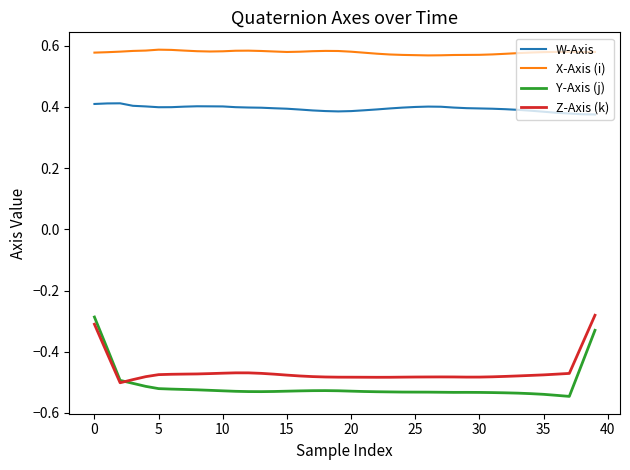

True or false: W-Axis and Z-Axis (k) intersect in this chart.

False